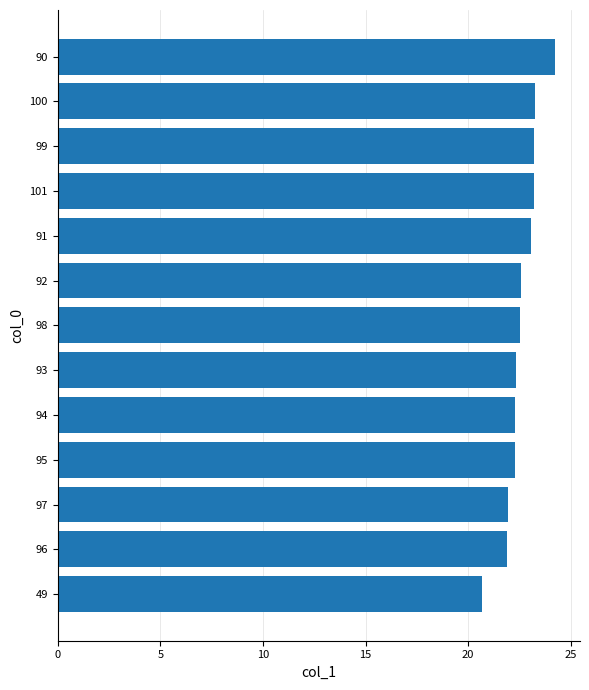

Which has a higher value, 99 or 92?

99